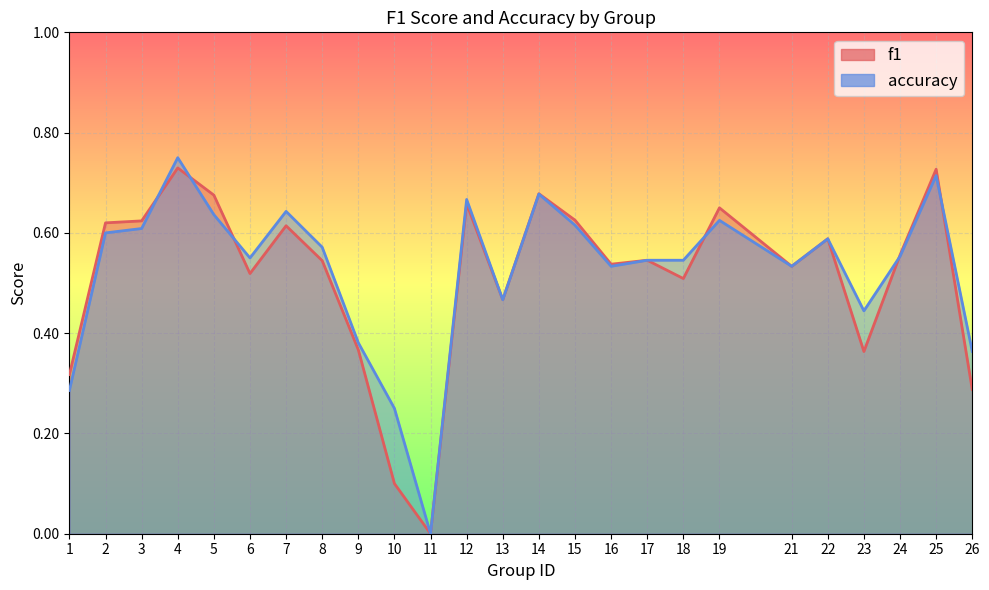

At which category does accuracy reach its first local valley?

6